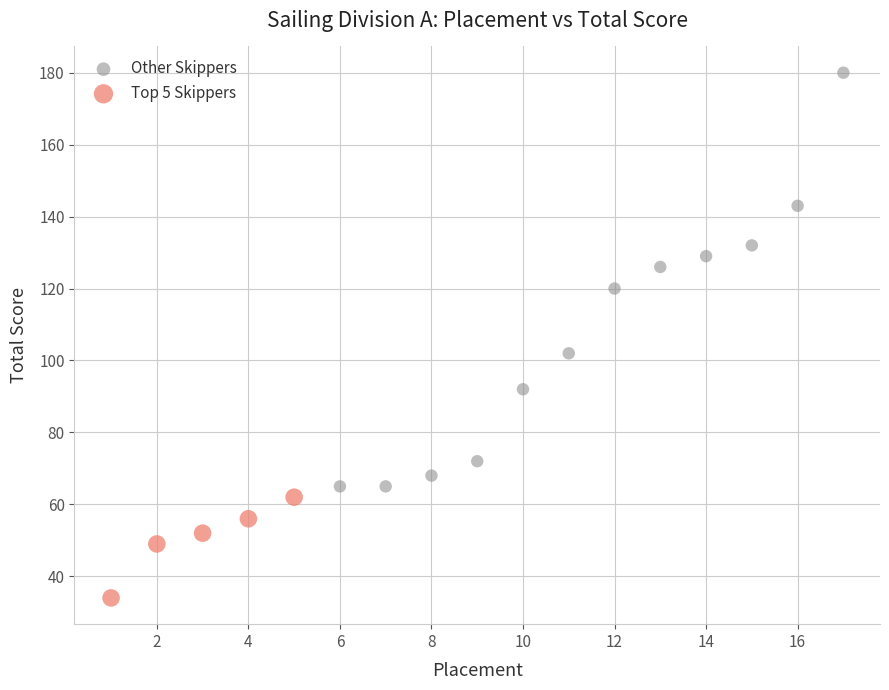

Which series has the widest spread of Y values?

Other Skippers